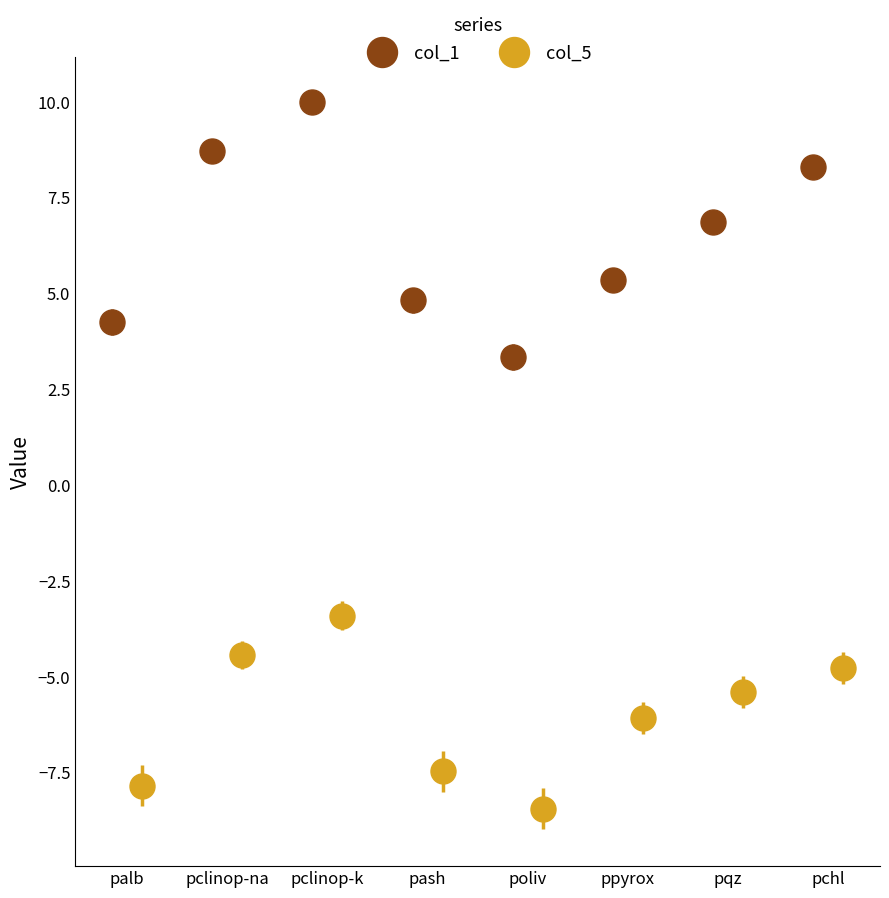

True or false: col_1 has more than 2 interior local peaks.

False